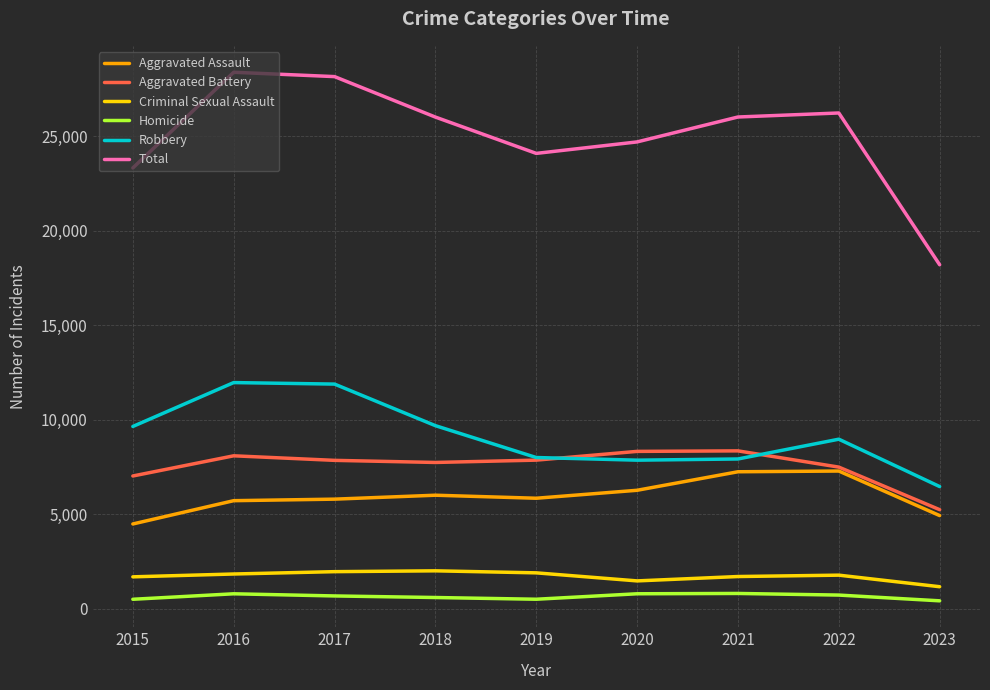

Does the chart have visible grid lines?

Yes